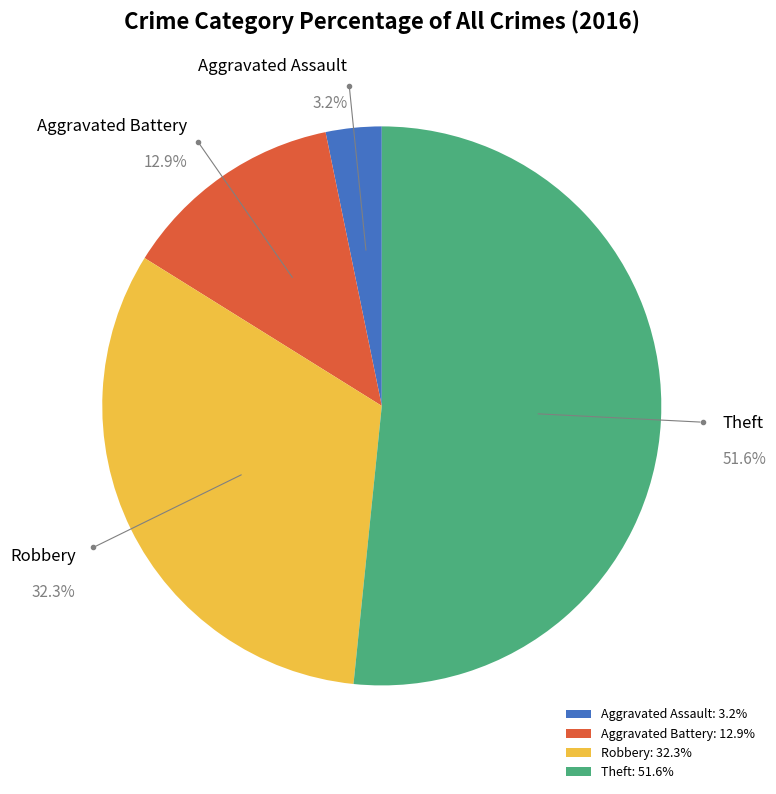

How much of the chart is everything except Aggravated Battery?

87.1%